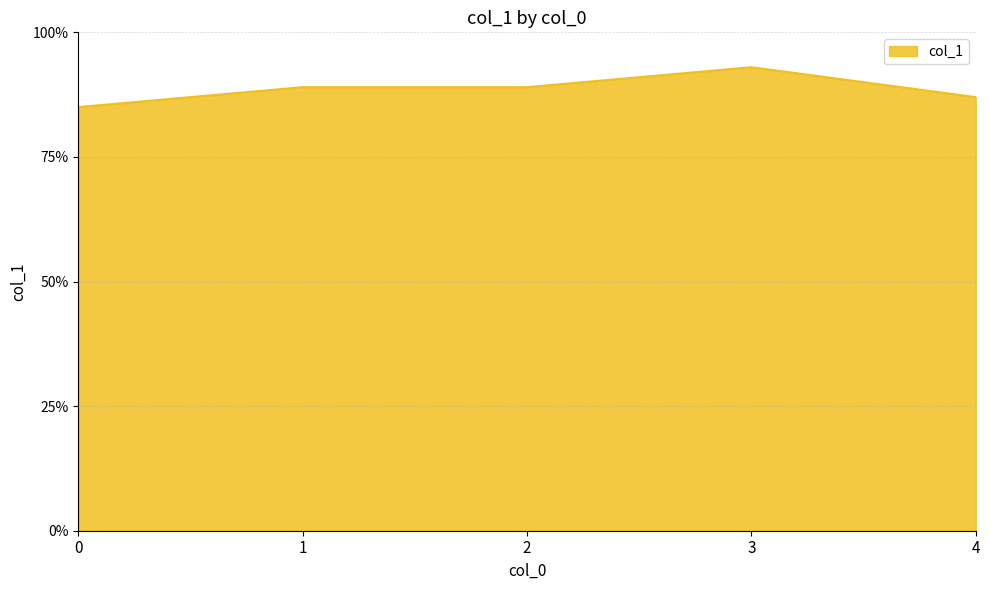

True or false: the data shows 0.9 at 2.

True